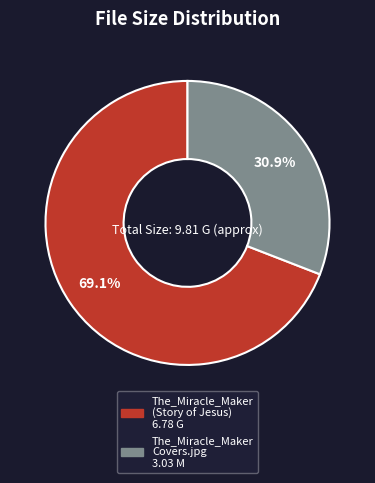

Which slice is the largest?

The_Miracle_Maker (Story of Jesus) 6.78 G